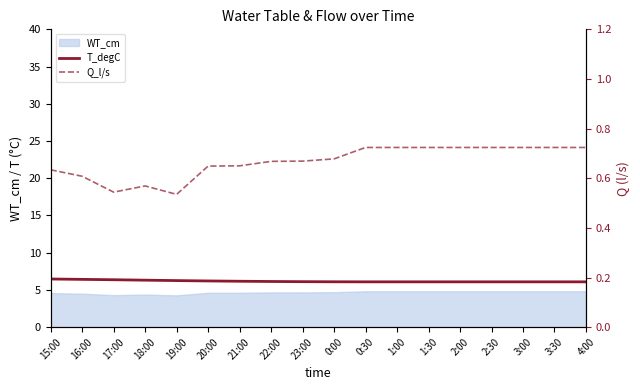

Rank the categories by T_degC value from lowest to highest.

0:30, 1:00, 1:30, 2:00, 2:30, 3:00, 3:30, 4:00, 0:00, 23:00, 22:00, 21:00, 20:00, 19:00, 18:00, 17:00, 16:00, 15:00